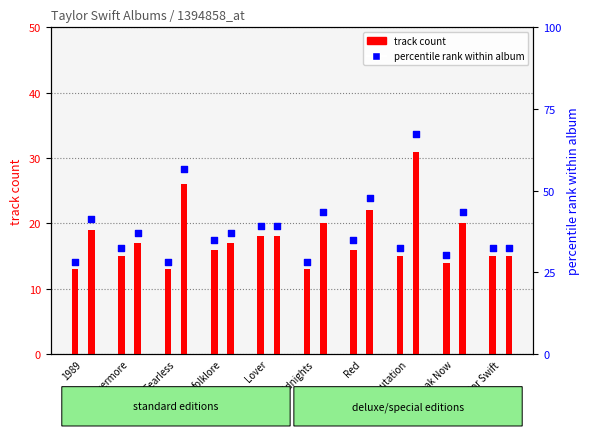

At how many categories does at least one series exceed 49?

2